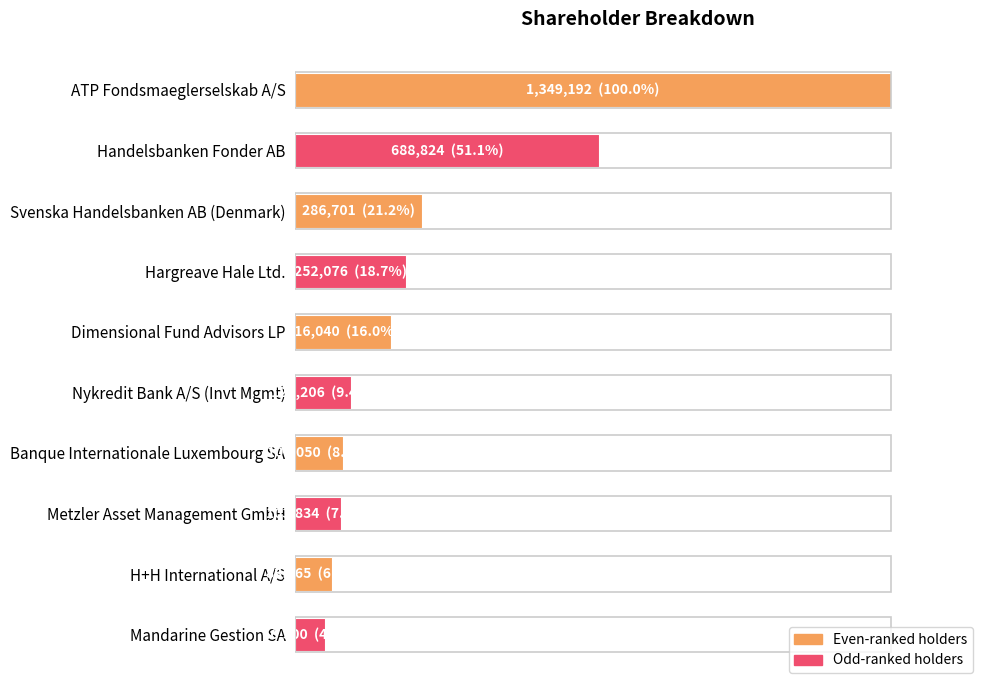

Are the bars horizontal?

Yes